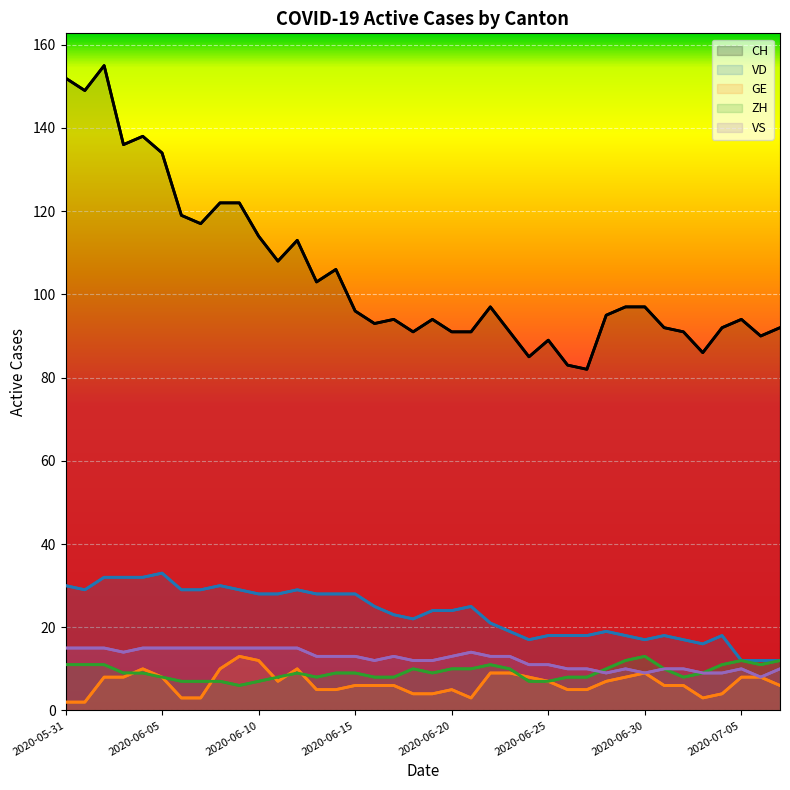

What is the maximum value for ZH?

13